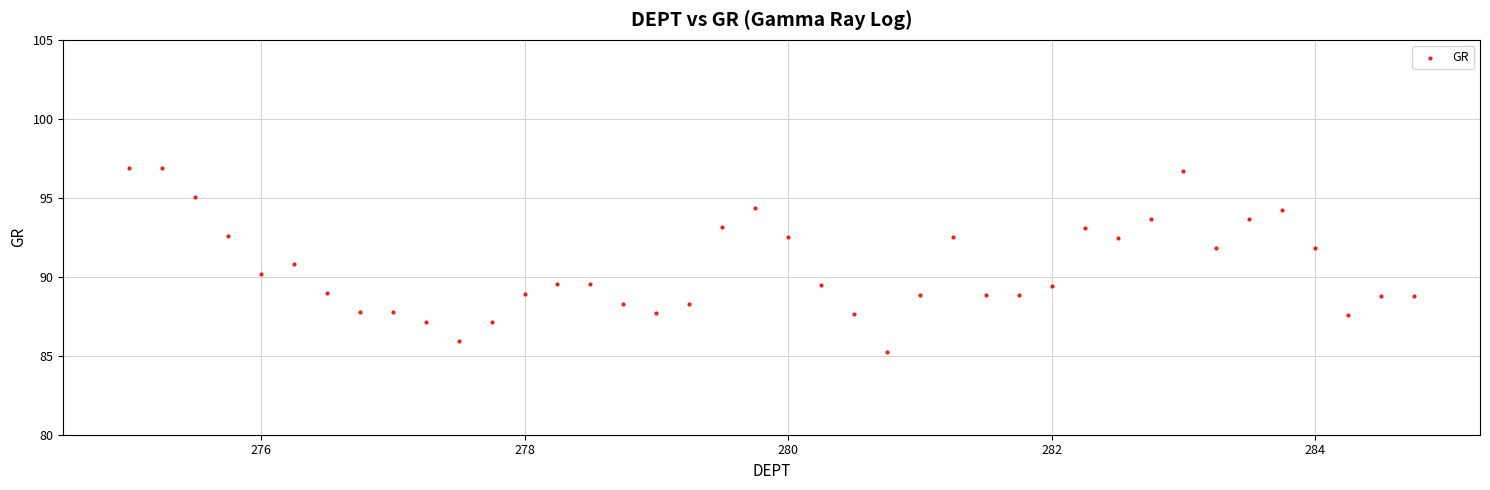

What is the range of X values (max minus min)?

9.8